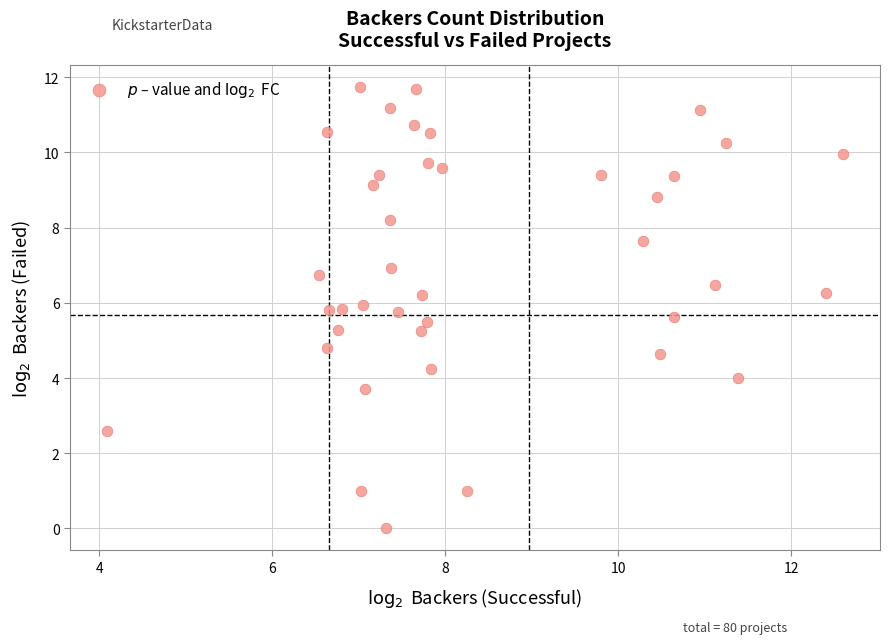

What is the range of X values (max minus min)?

8.5